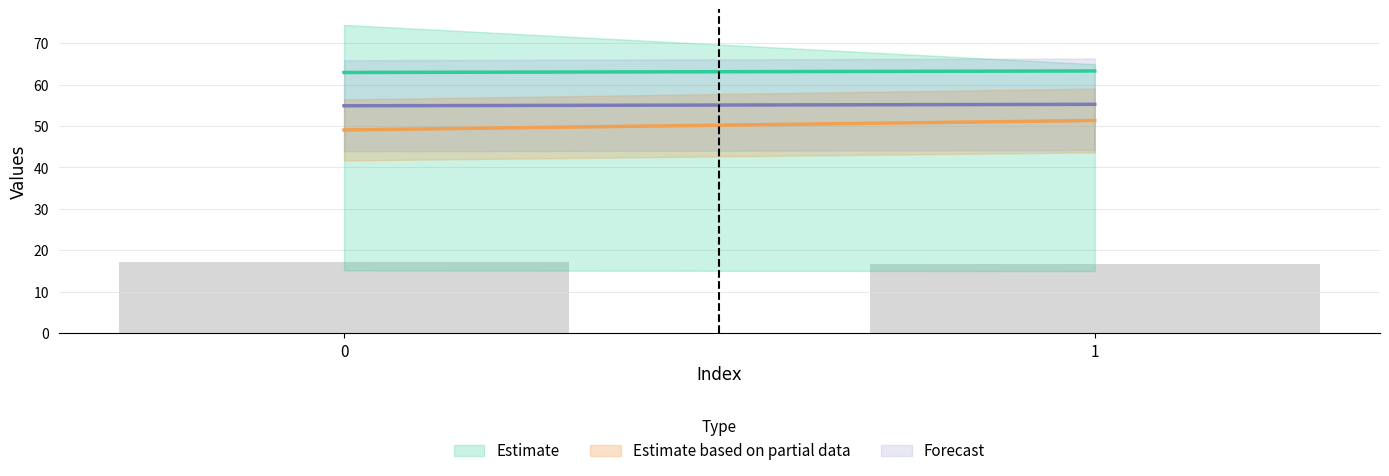

Approximately how many times larger is the value at 1 compared to 0?

1.0